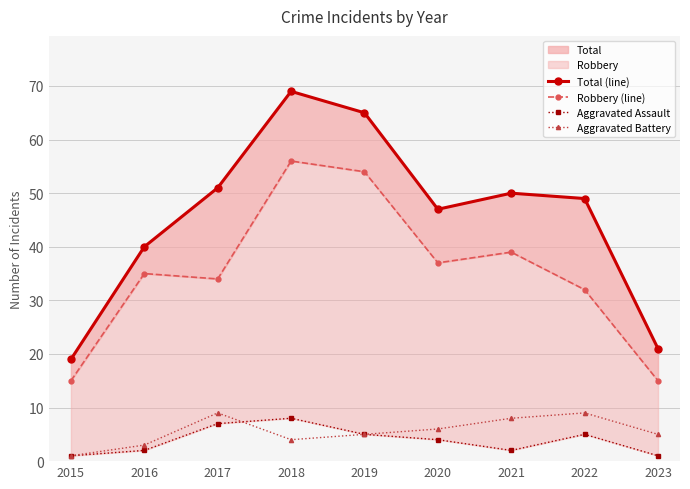

Where is the first local maximum for Total (line)?

2018